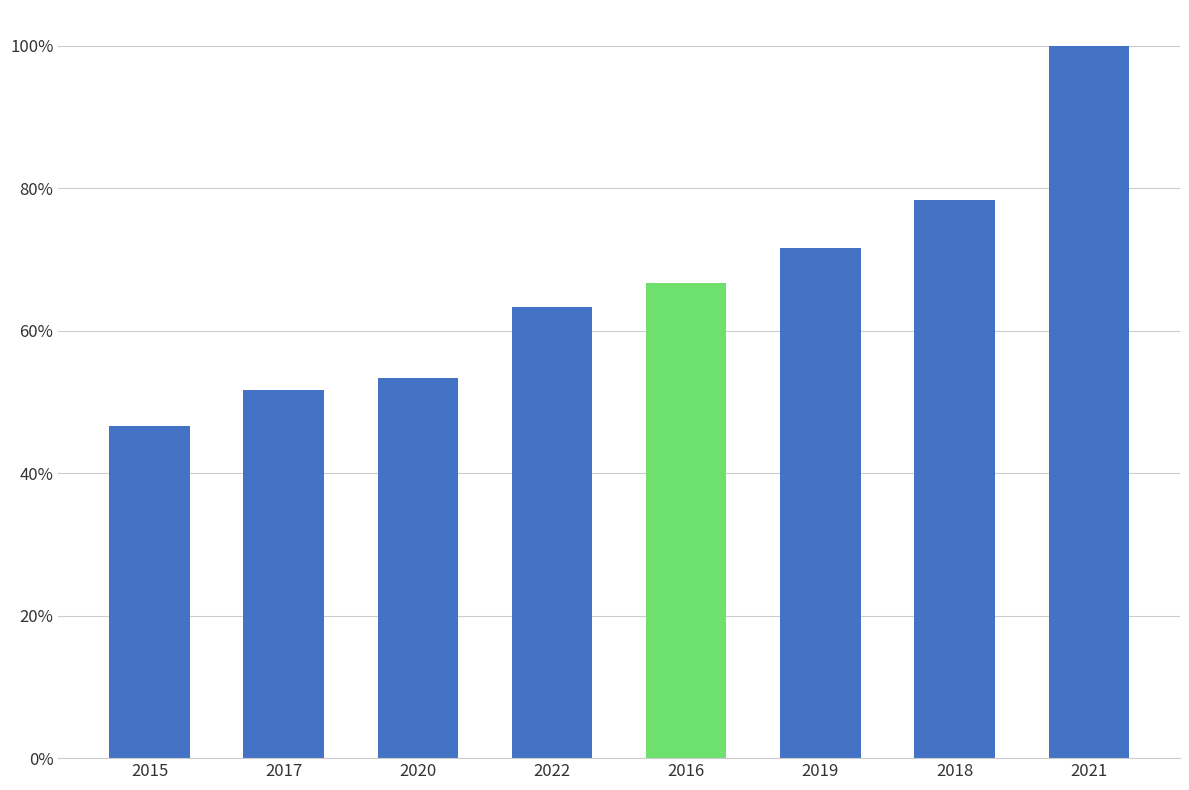

What is the change in value from 2022 to 2018?

+0.2